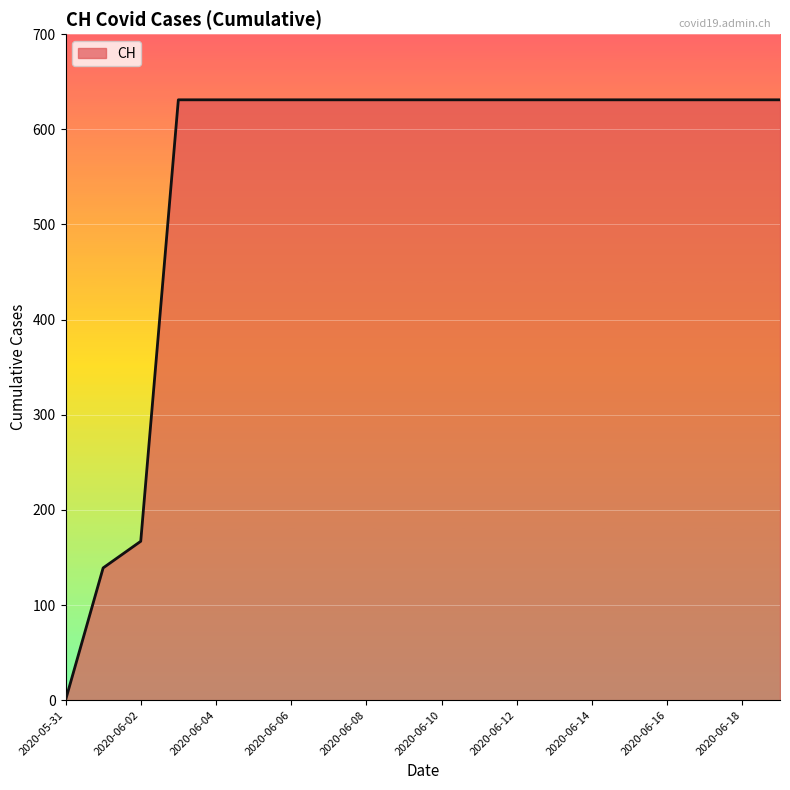

How many categories are shown in the chart?

20